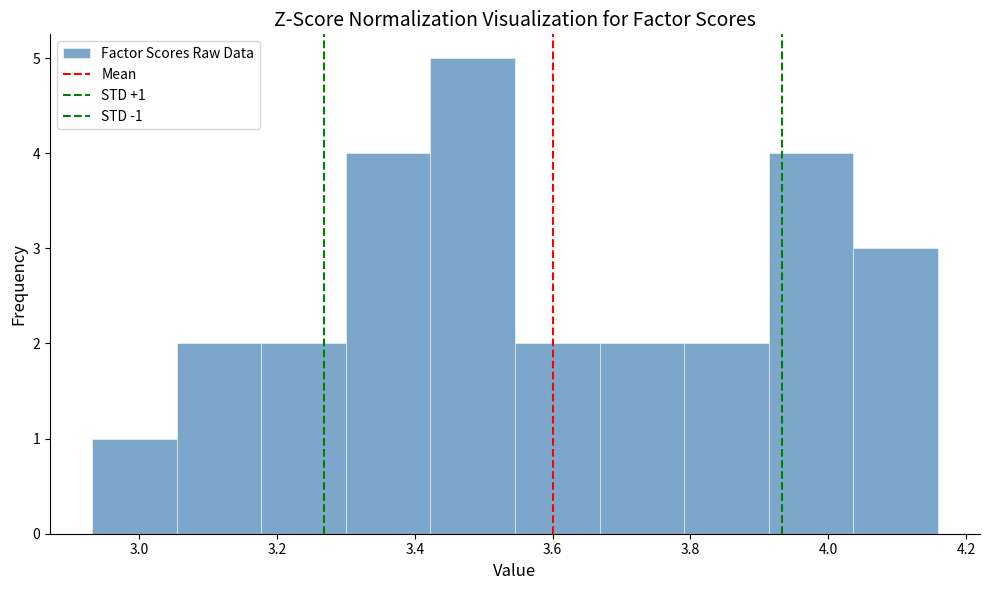

Over which range of the x-axis is the bar tallest?

3.42 to 3.54